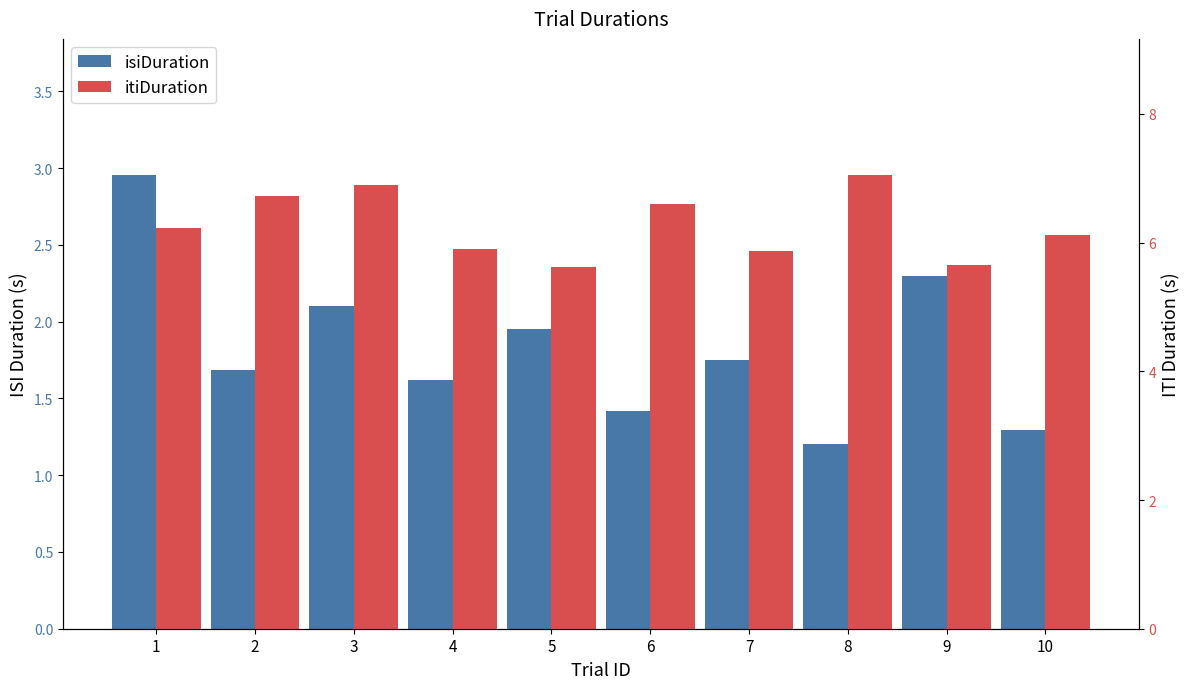

What is the maximum value for itiDuration?

7.0